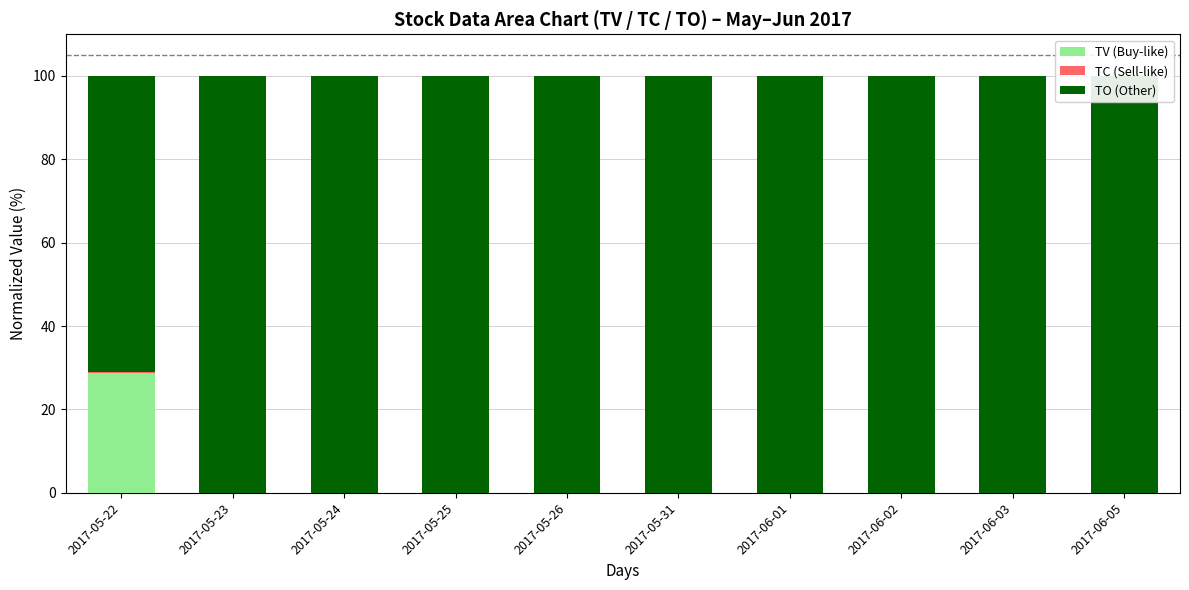

Is it true that TC (Sell-like) equals 0.1 at 2017-05-31?

False